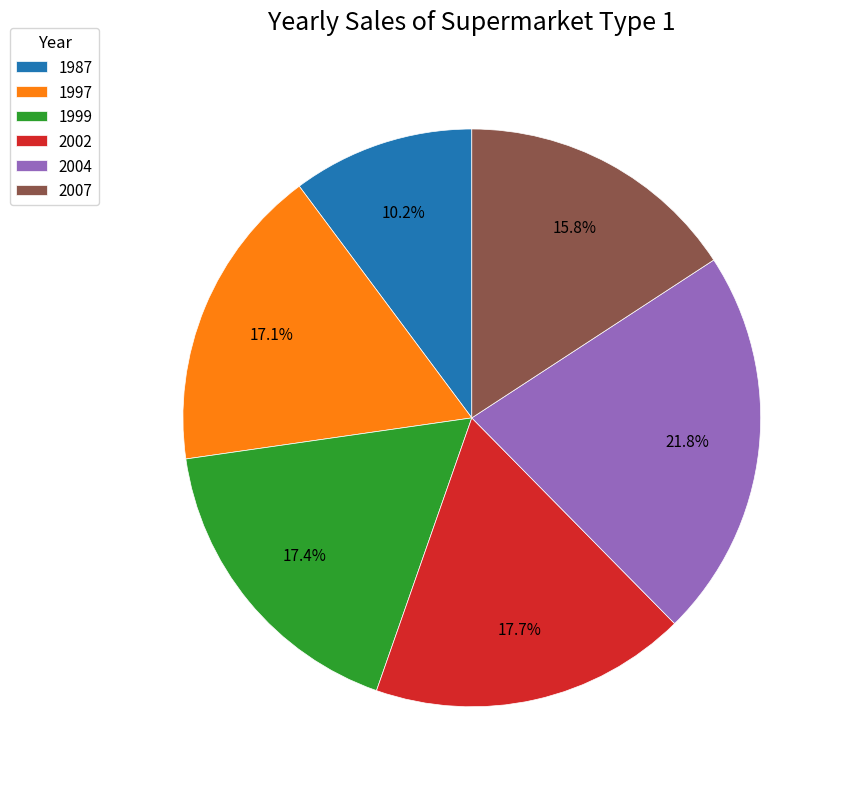

To the nearest percent, what is the difference between the largest and smallest slice percentages?

12%